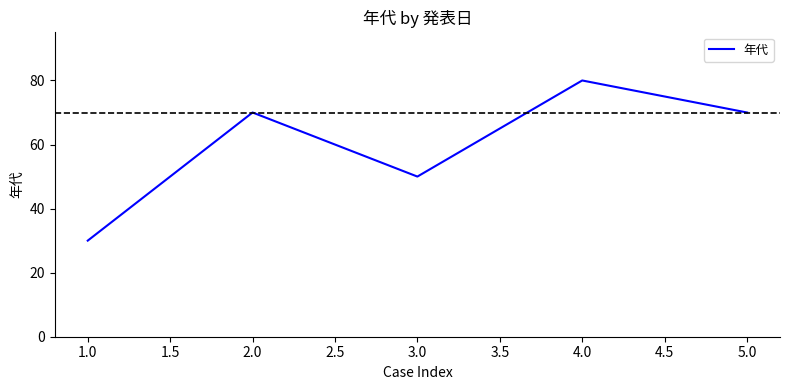

What is the difference between the maximum and minimum values?

50